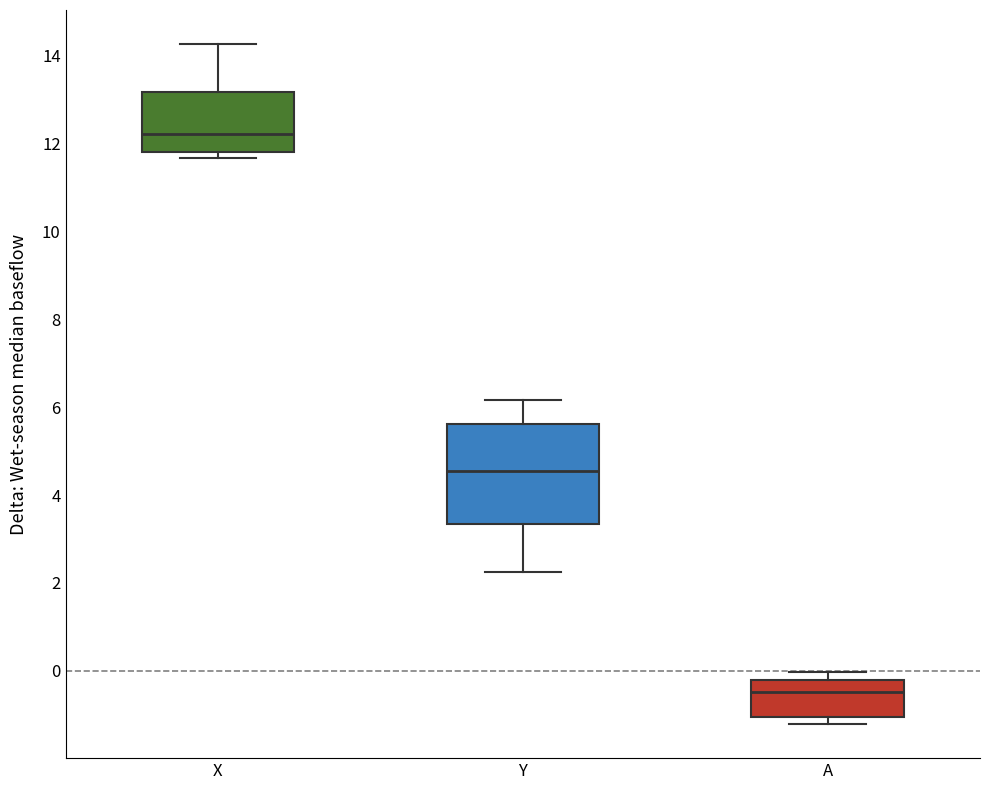

Which box's median line is the lowest?

A